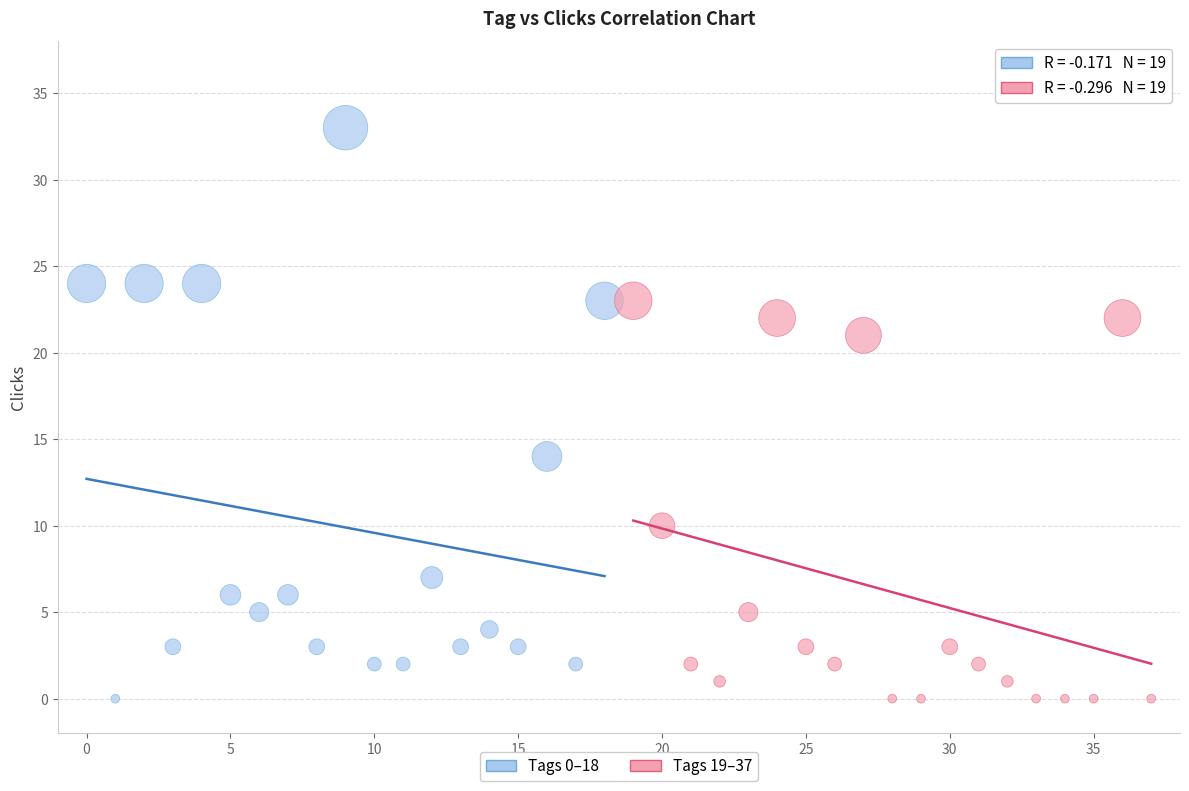

Which series contains the highest Y value?

Tags 0–18